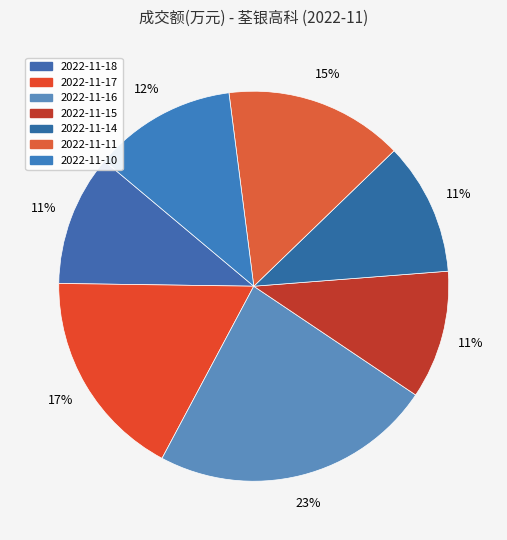

How many segments does this pie chart have?

7